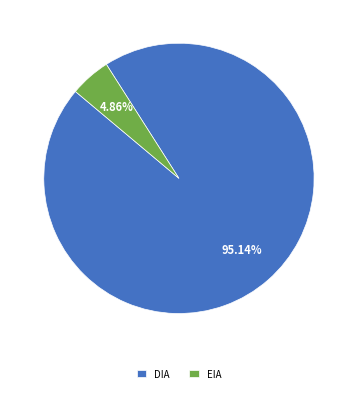

Count the number of slices in the pie.

2